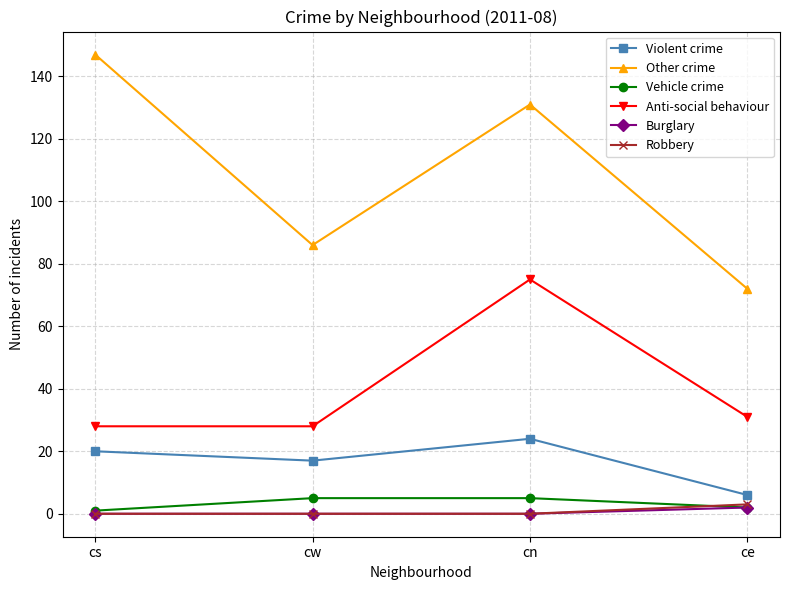

Reading left to right, list all the values displayed in this chart.

Violent crime: cs=20	cw=17	cn=24	ce=6
Other crime: cs=147	cw=86	cn=131	ce=72
Vehicle crime: cs=1	cw=5	cn=5	ce=2
Anti-social behaviour: cs=28	cw=28	cn=75	ce=31
Burglary: cs=0	cw=0	cn=0	ce=2
Robbery: cs=0	cw=0	cn=0	ce=3